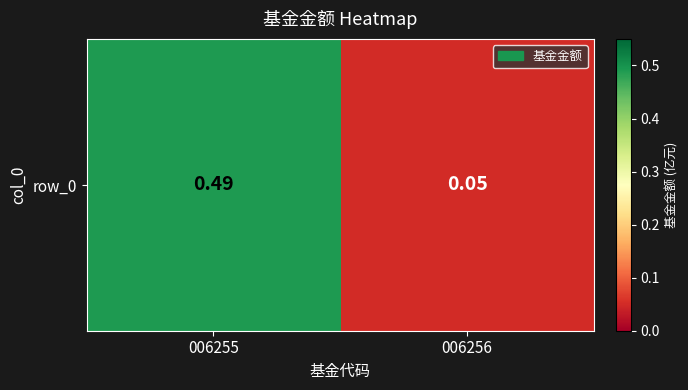

Reading left to right, list all the values displayed in this chart.

006255=0.5	006256=0.1